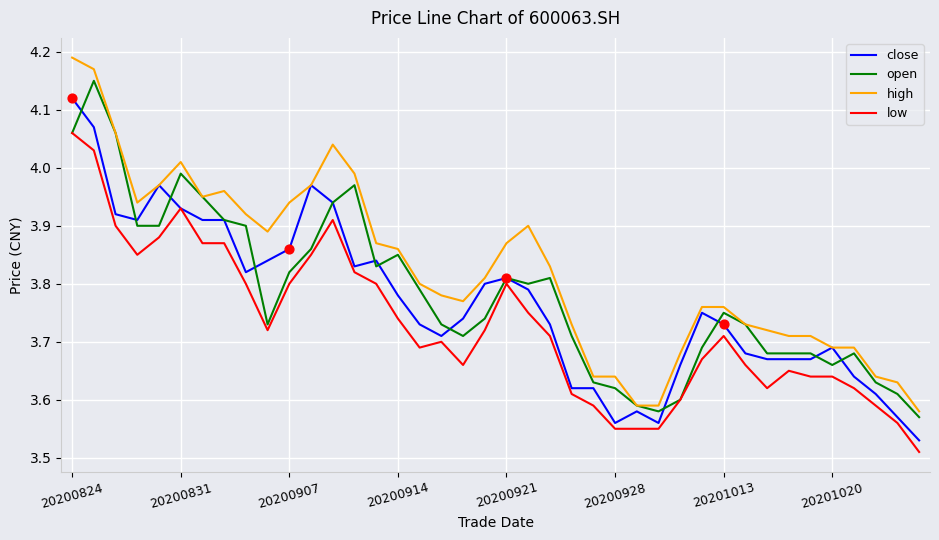

At how many categories does at least one series exceed 4?

5